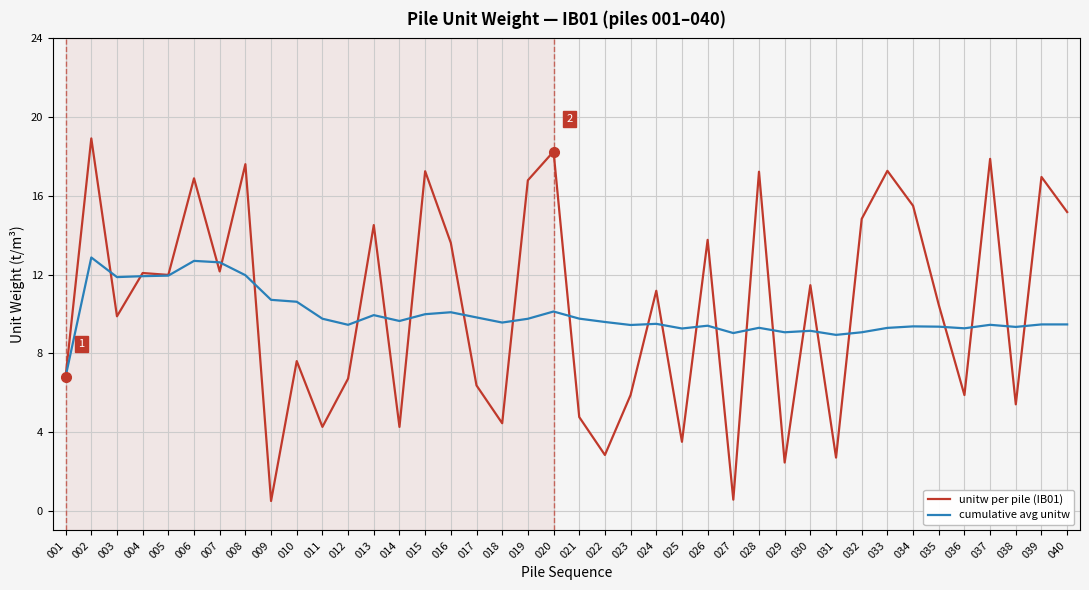

What is the difference between the second highest and second lowest values in the unitw per pile (IB01) series?

17.7